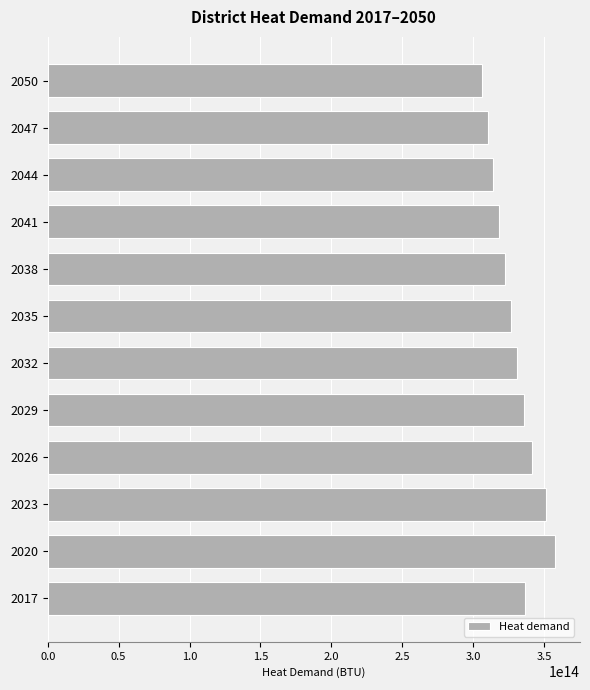

Which has a higher value, 2044 or 2026?

2026